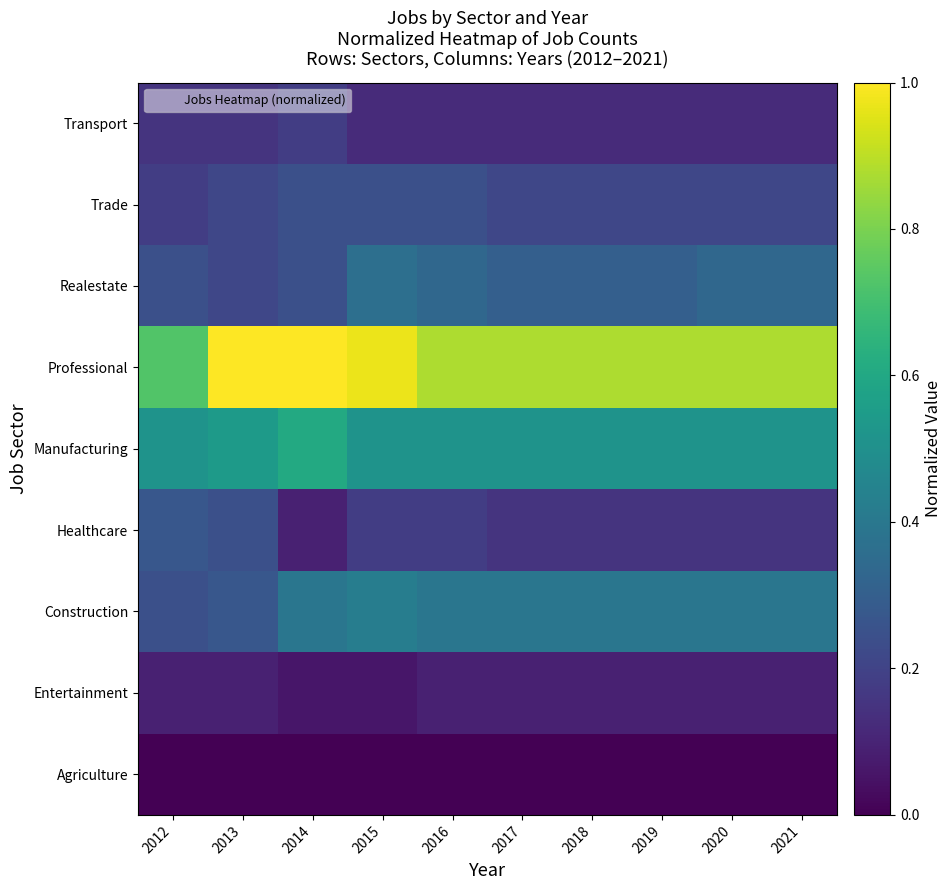

How many categories are shown in the chart?

10